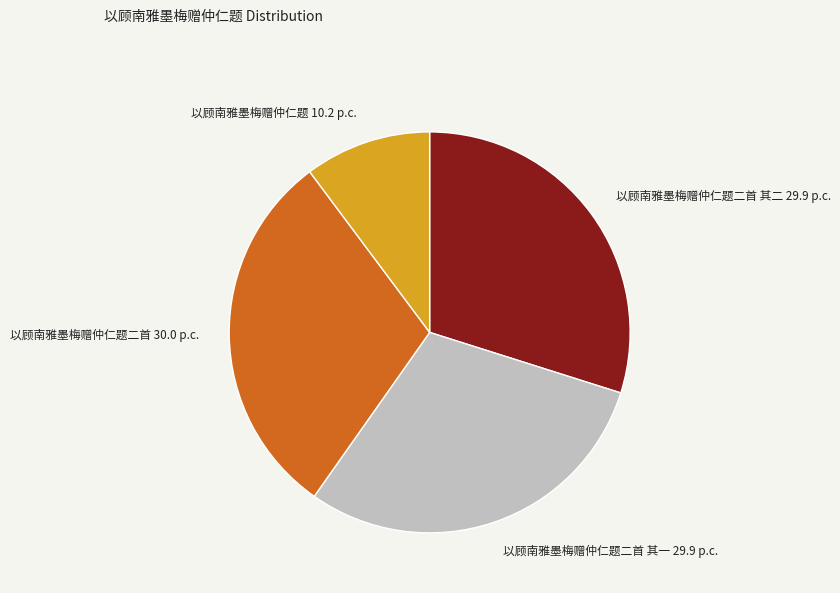

The 以顾南雅墨梅赠仲仁题 slice represents 18% of the pie. True or false?

False